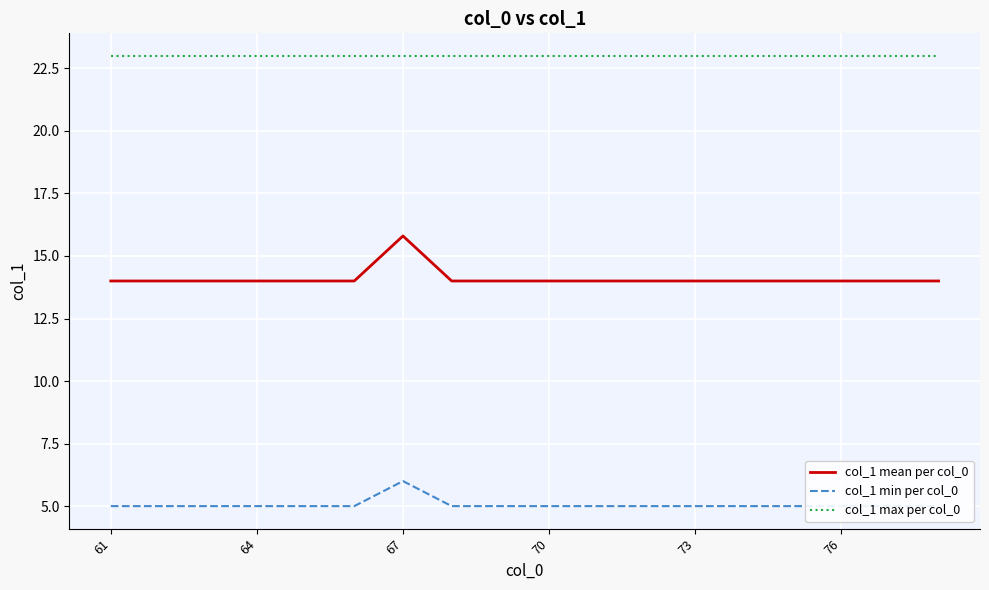

What is the highest value of the col_1 max per col_0 series?

23.0